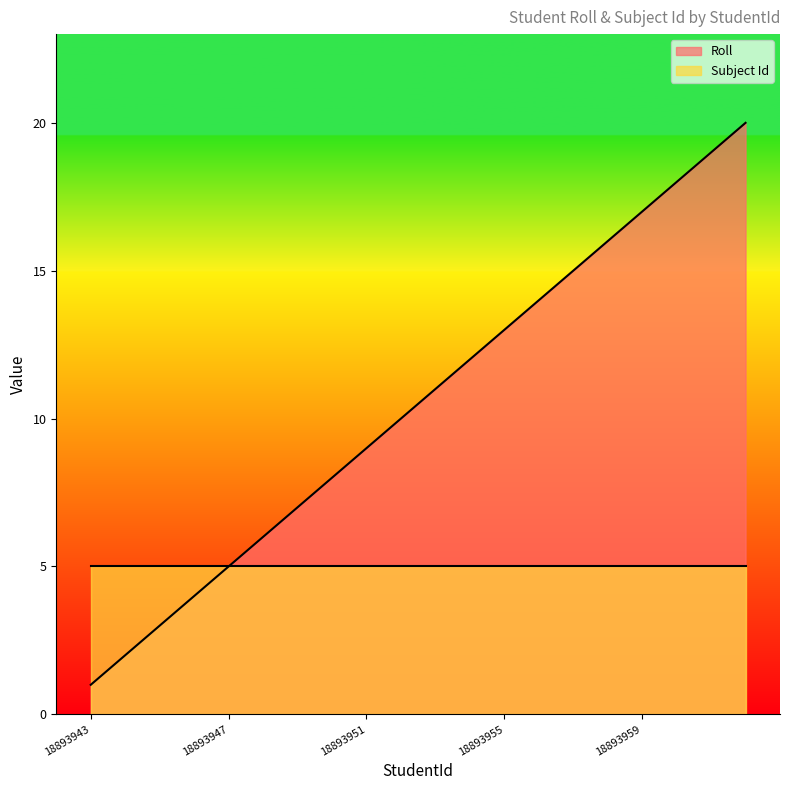

The value at 18893947 is 5. True or false?

True